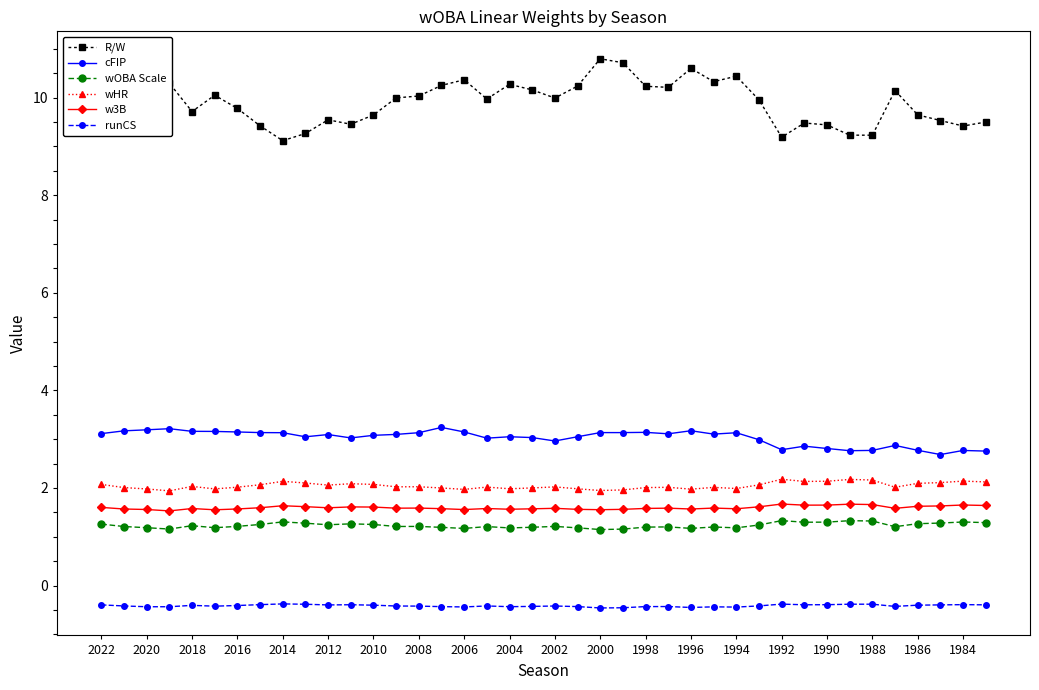

True or false: R/W and cFIP intersect in this chart.

False